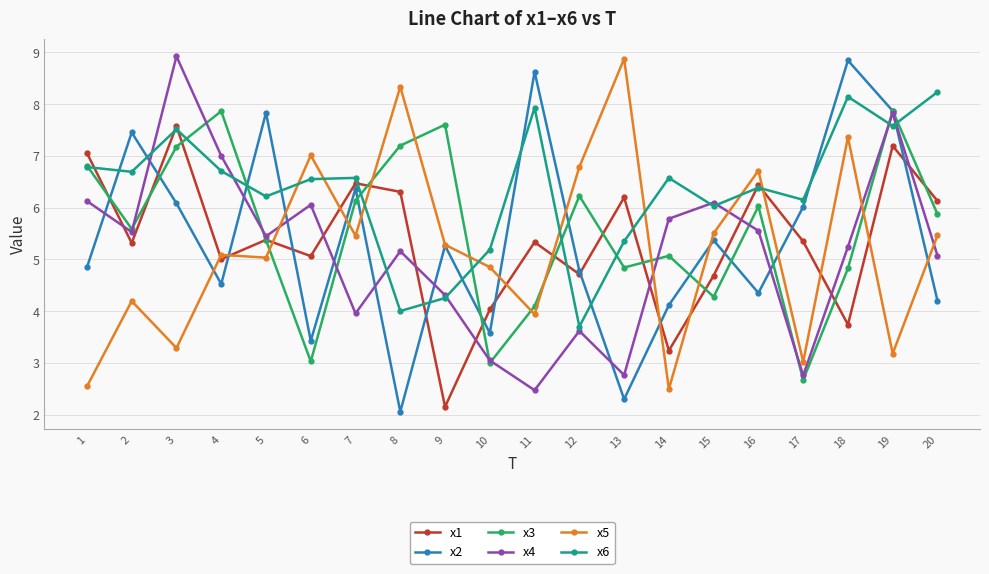

What is the approximate value of x3 at 18?

4.8